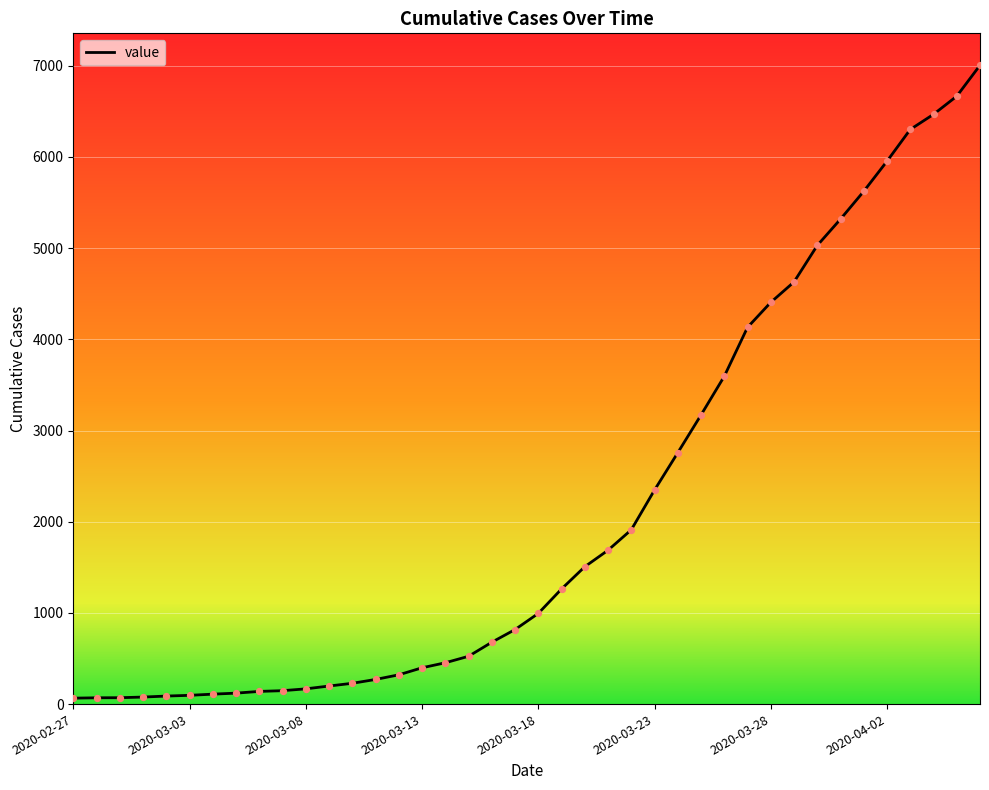

What is the difference between the maximum and minimum values?

6940